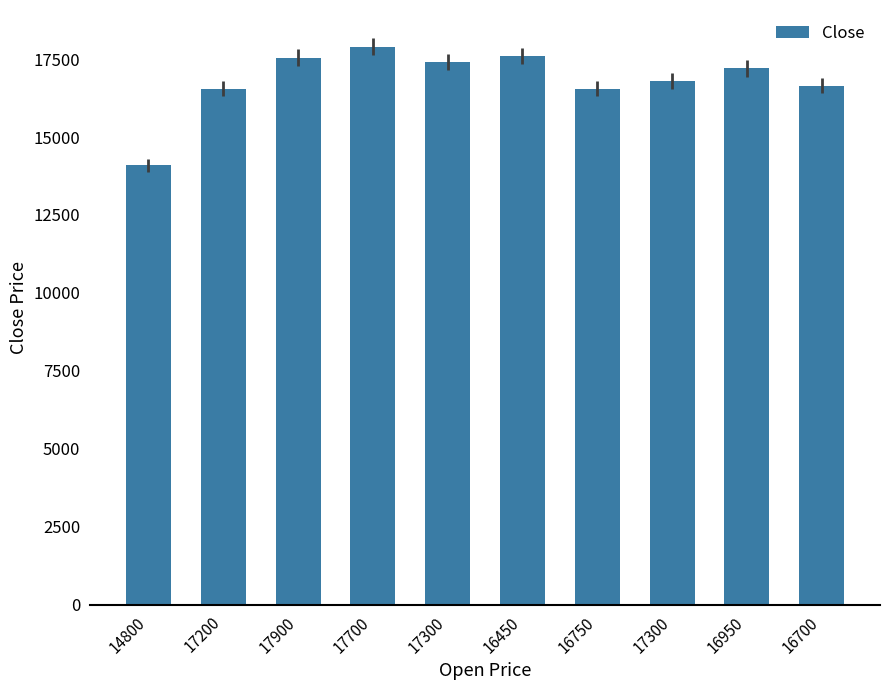

What is the value of the 4th bar from the left?

17900